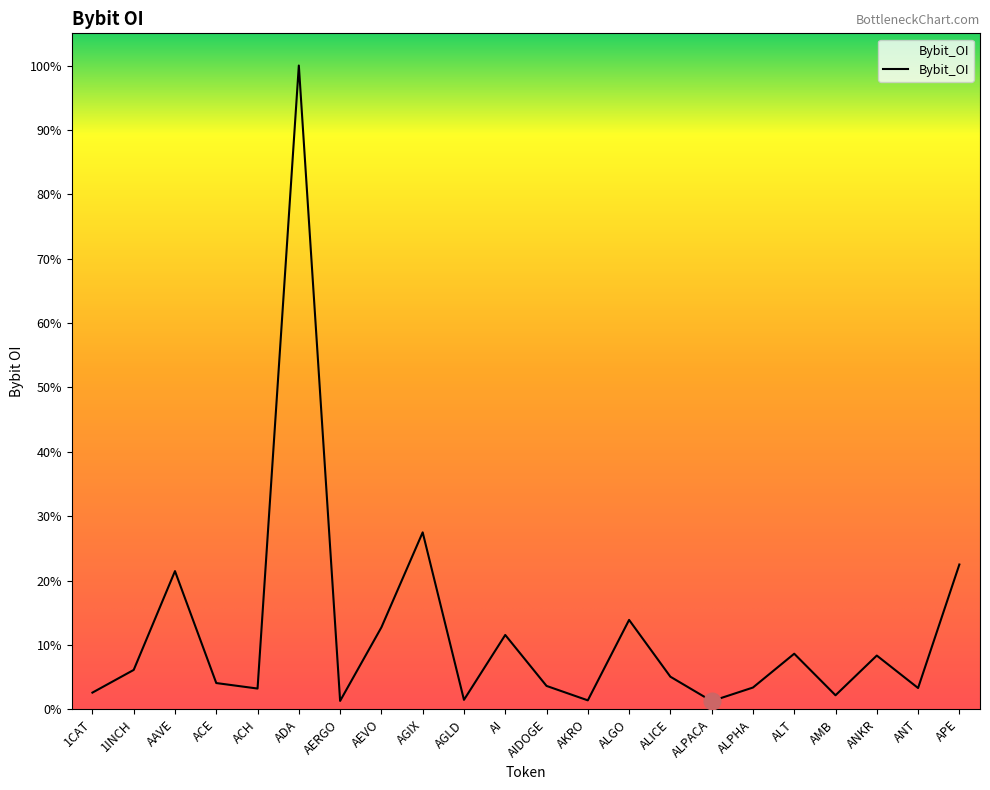

Is this an area chart (filled region under the line)?

Yes